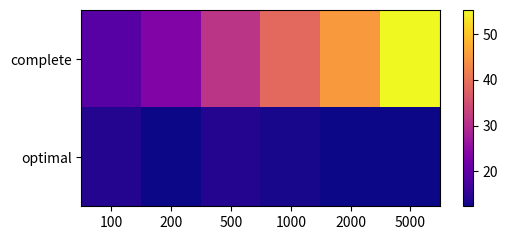

Which label corresponds to the largest value in the chart?

5000